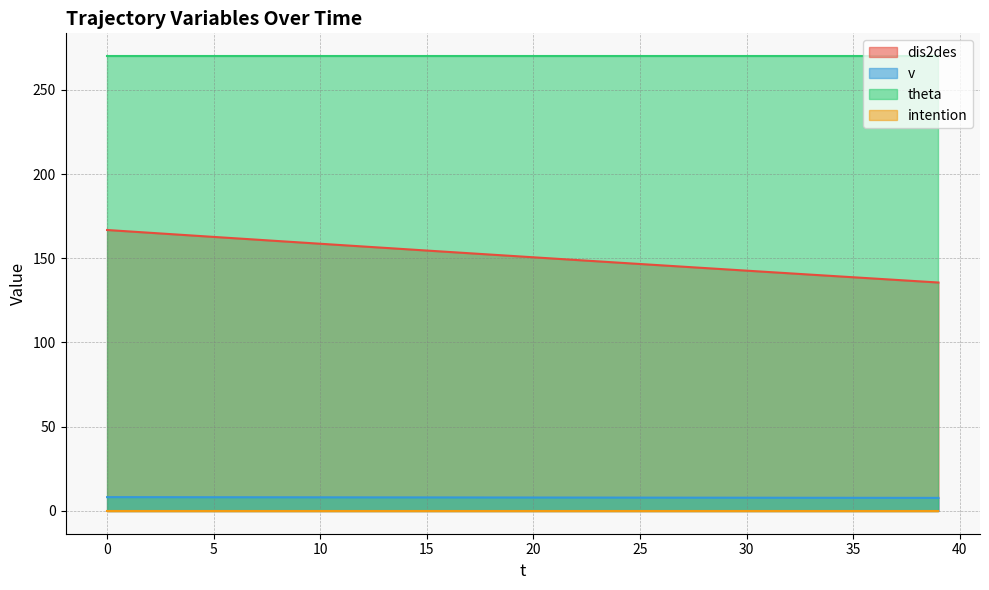

True or false: v has more than 2 interior local peaks.

False